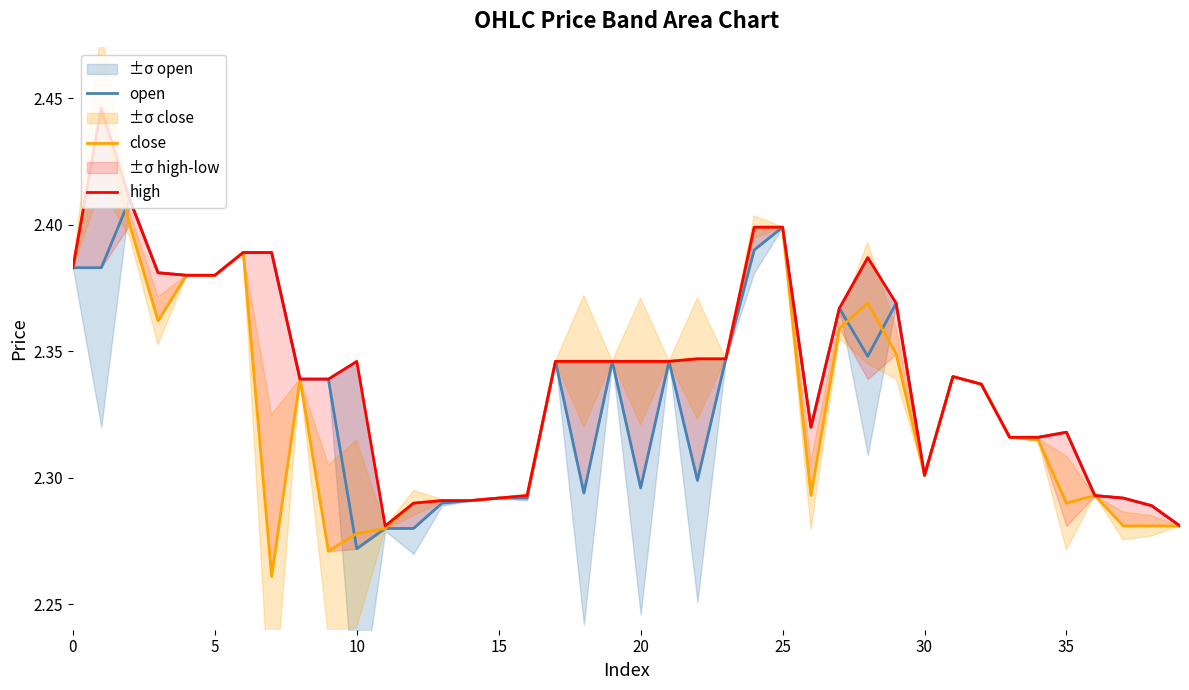

List the series in order of their peak value, highest first.

close, high, open